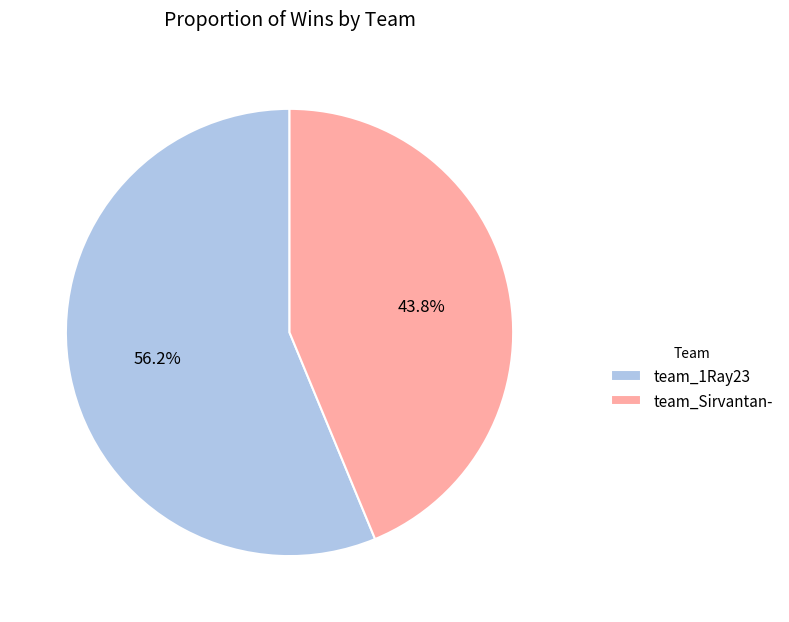

Does team_Sirvantan- account for over 50% of the chart?

No